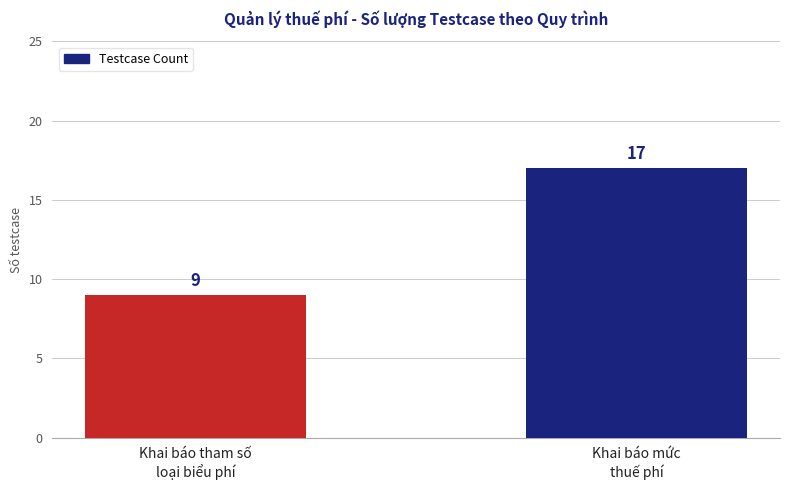

What value does the data have at Khai báo tham số
loại biểu phí?

9